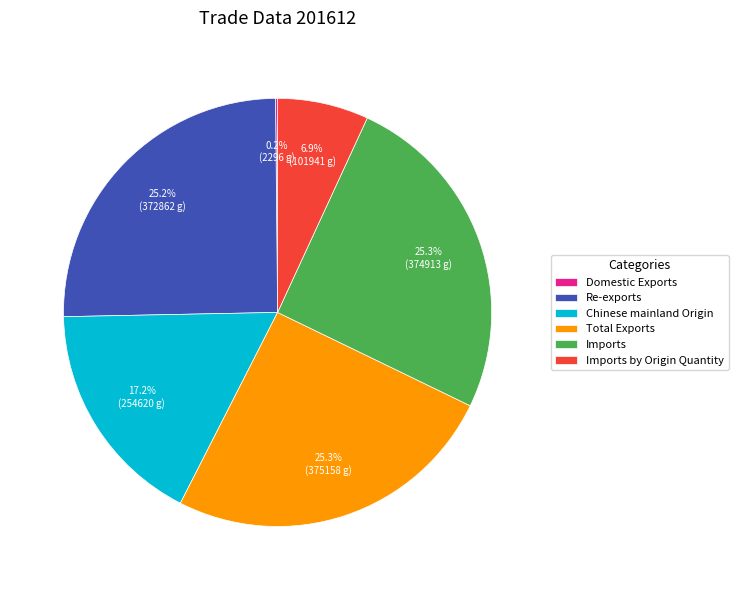

What percentage is NOT represented by Total Exports?

74.7%